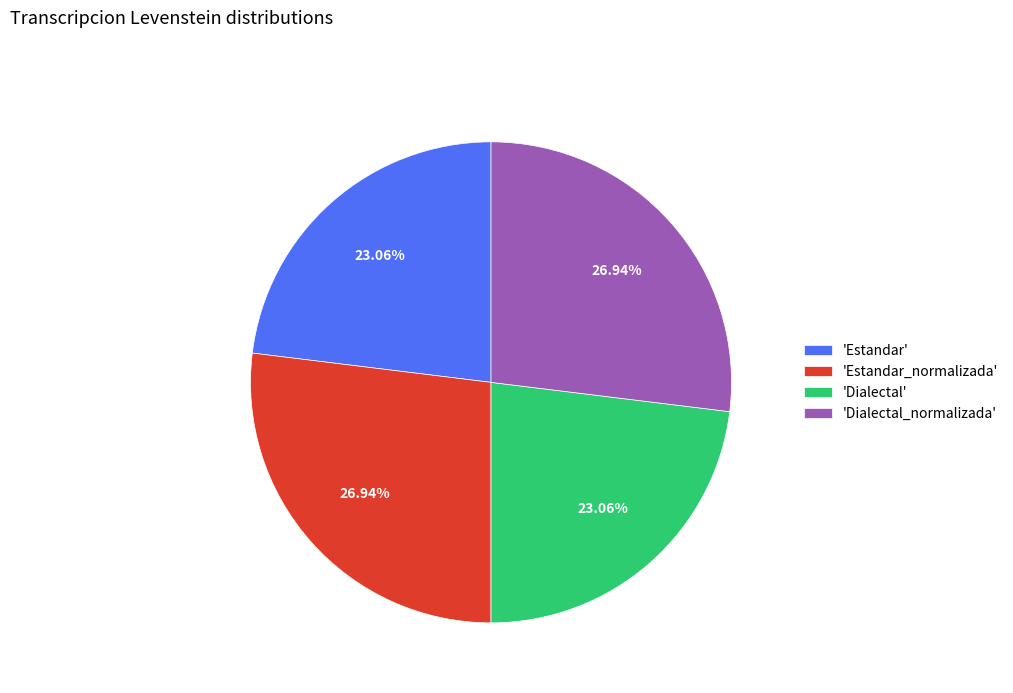

Does 'Estandar' account for over 50% of the chart?

No